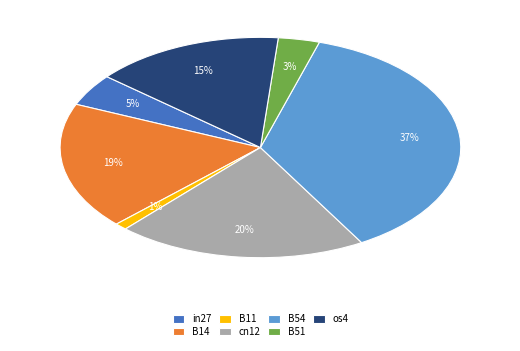

Does any single category account for the majority?

No